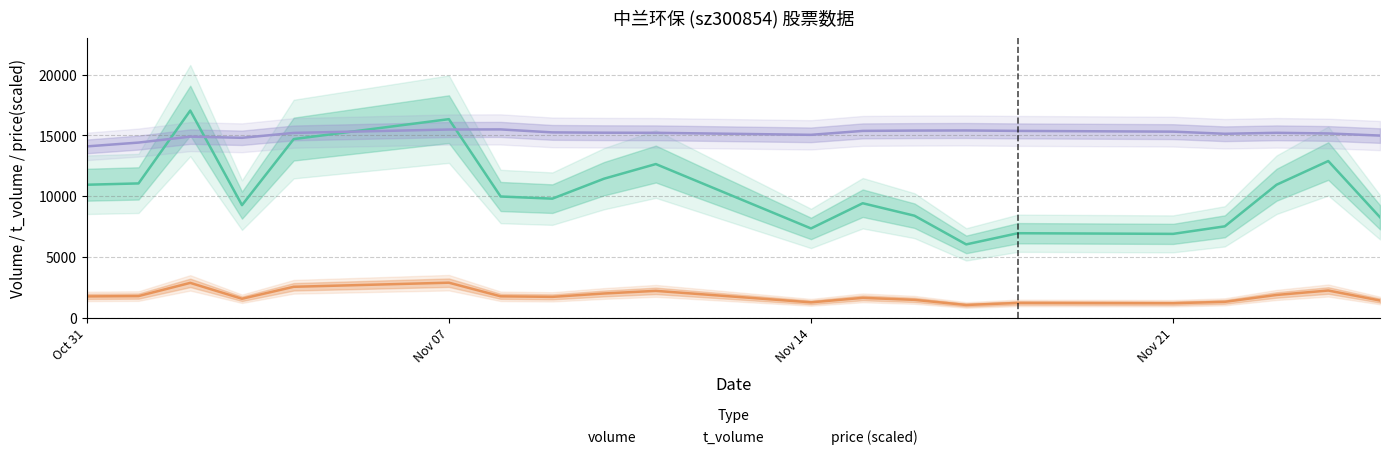

Is it true that t_volume equals 2007.0 at 2022-11-10?

True